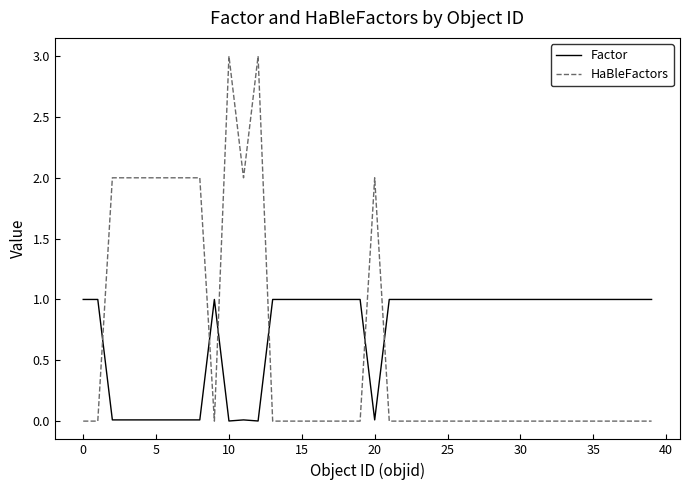

Rank the series by their maximum value, from highest to lowest.

HaBleFactors, Factor